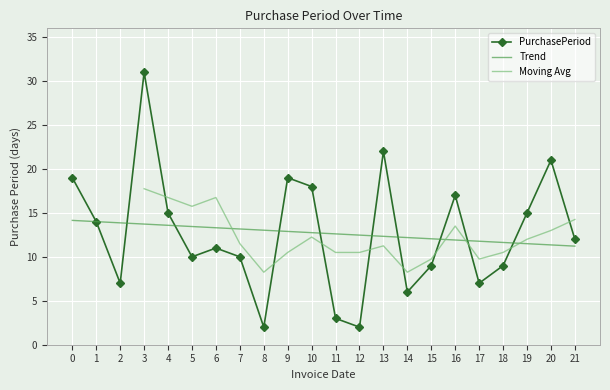

What is the minimum value for PurchasePeriod?

2.0